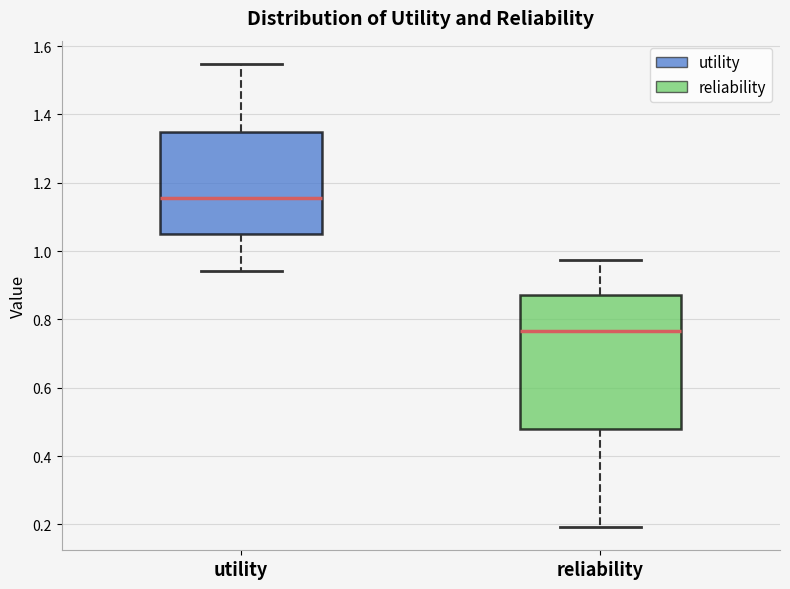

Which box has the highest median line?

utility